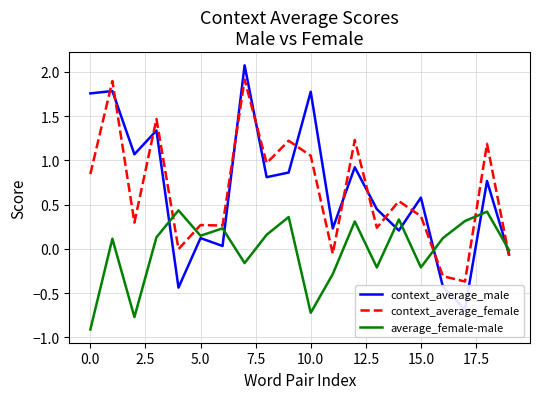

How many data points does each series have?

20